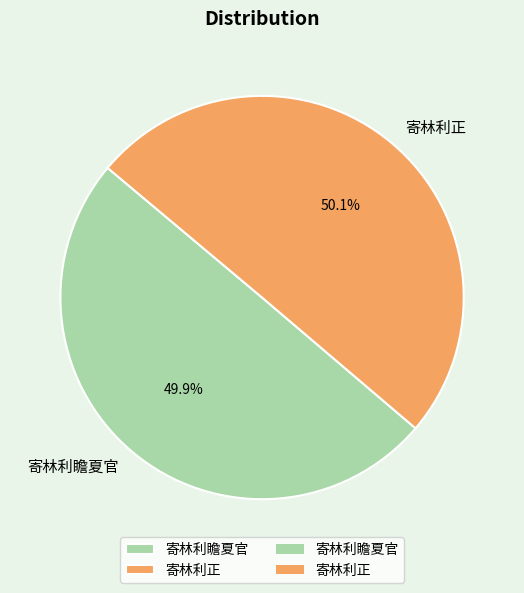

What is the ratio of the value at 寄林利瞻夏官 to the value at 寄林利正?

1.0